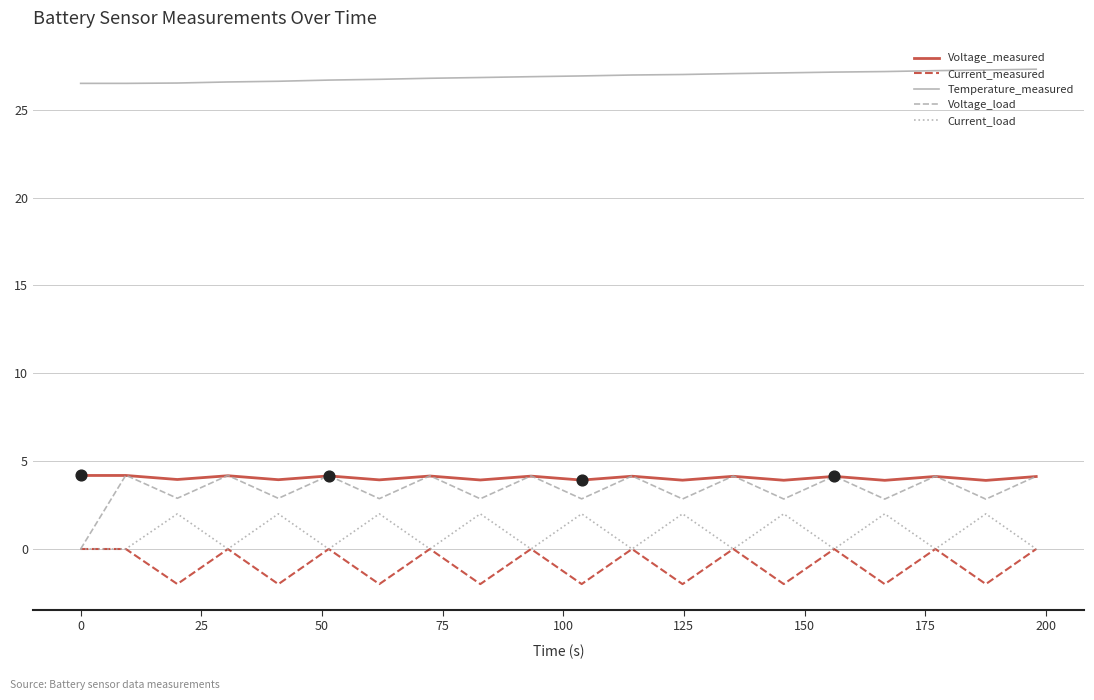

At how many categories does at least one series exceed 20?

20